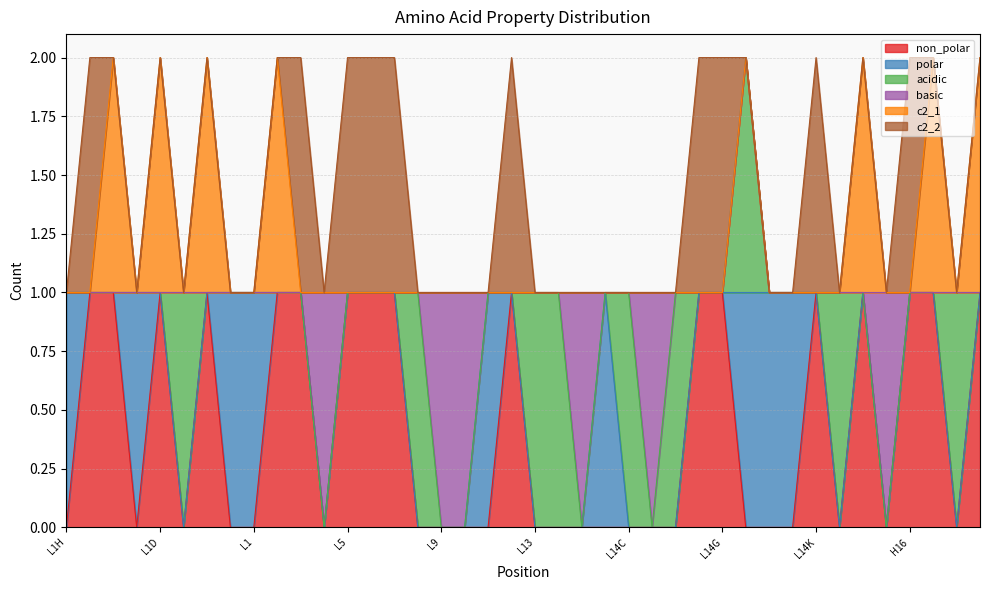

Reading left to right, extract all data points from this chart.

non_polar: 0	1	1	0	1	0	1	0	0	1	1	0	1	1	1	0	0	0	0	1	0	0	0	0	0	0	0	1	1	0	0	0	1	0	1	0	1	1	0	1
polar: 1	0	0	1	0	0	0	1	1	0	0	0	0	0	0	0	0	0	1	0	0	0	0	1	0	0	0	0	0	1	1	1	0	0	0	0	0	0	0	0
acidic: 0	0	0	0	0	1	0	0	0	0	0	0	0	0	0	1	0	0	0	0	1	1	0	0	1	0	1	0	0	1	0	0	0	1	0	0	0	0	1	0
basic: 0	0	0	0	0	0	0	0	0	0	0	1	0	0	0	0	1	1	0	0	0	0	1	0	0	1	0	0	0	0	0	0	0	0	0	1	0	0	0	0
c2_1: 0	0	1	0	1	0	1	0	0	1	0	0	0	0	0	0	0	0	0	0	0	0	0	0	0	0	0	0	0	0	0	0	0	0	1	0	0	1	0	1
c2_2: 0	1	0	0	0	0	0	0	0	0	1	0	1	1	1	0	0	0	0	1	0	0	0	0	0	0	0	1	1	0	0	0	1	0	0	0	1	0	0	0